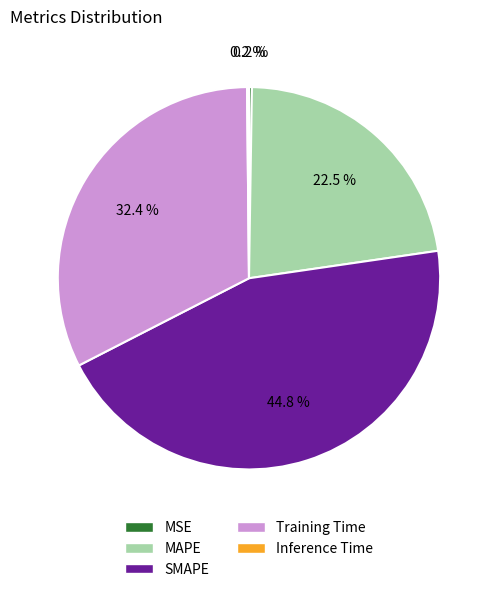

Which slice is the largest?

SMAPE